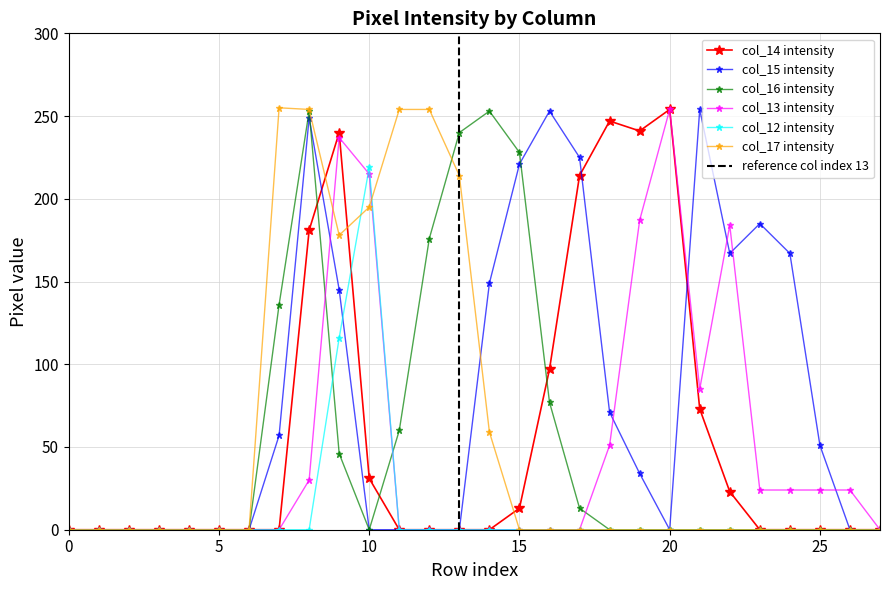

How many intersections are there between col_15 and col_13?

6